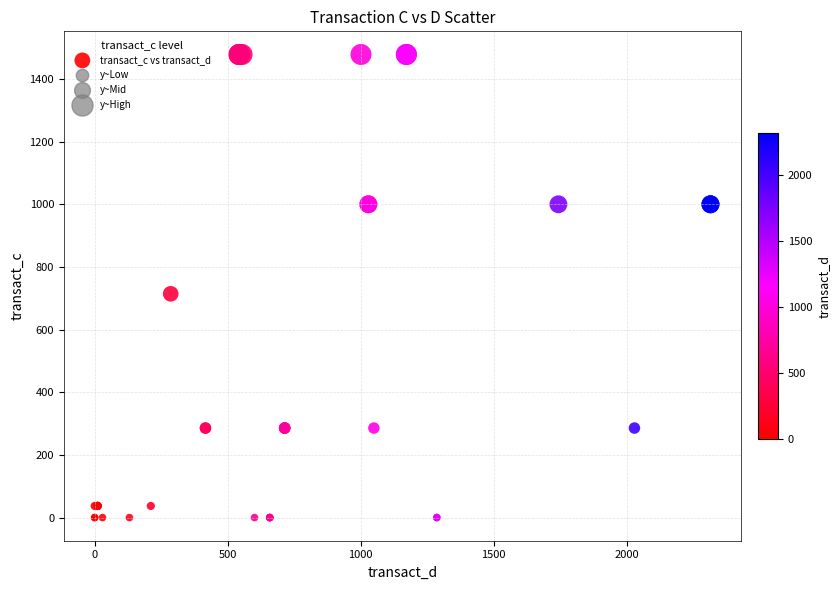

What Y value in the scatter plot is closest to 739?

714.3